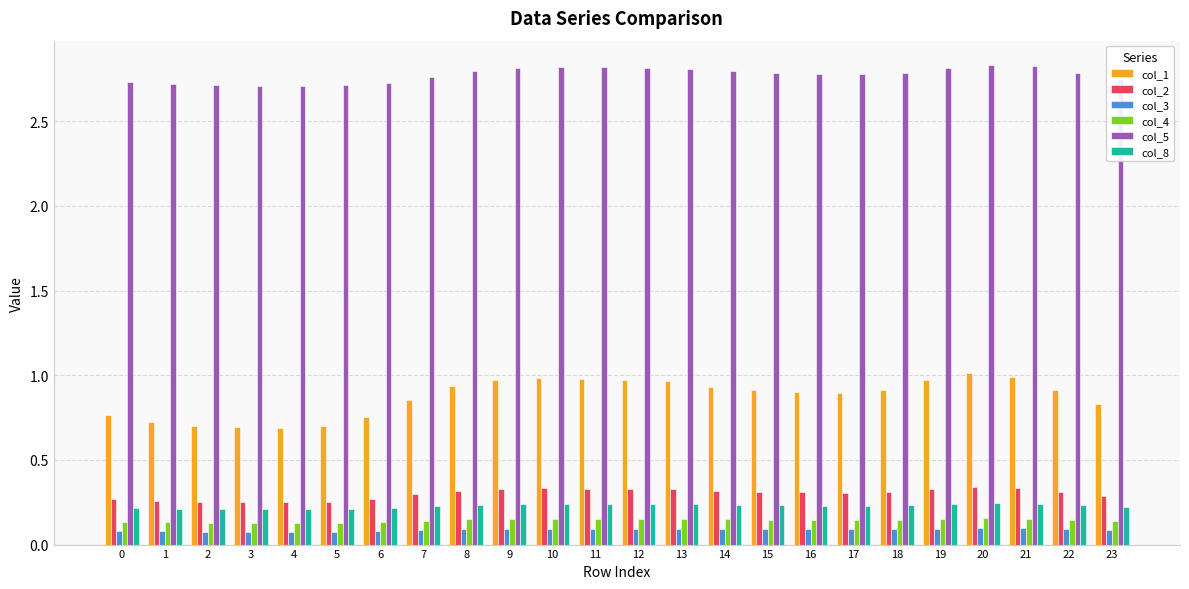

The value of col_8 at 4 is 0.1. True or false?

False